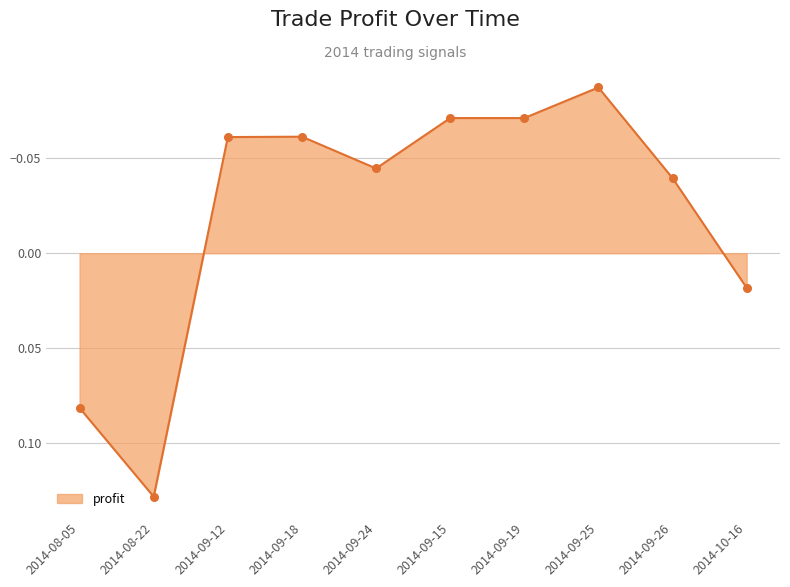

Which has a higher value, 2014-08-05 or 2014-10-16?

2014-08-05